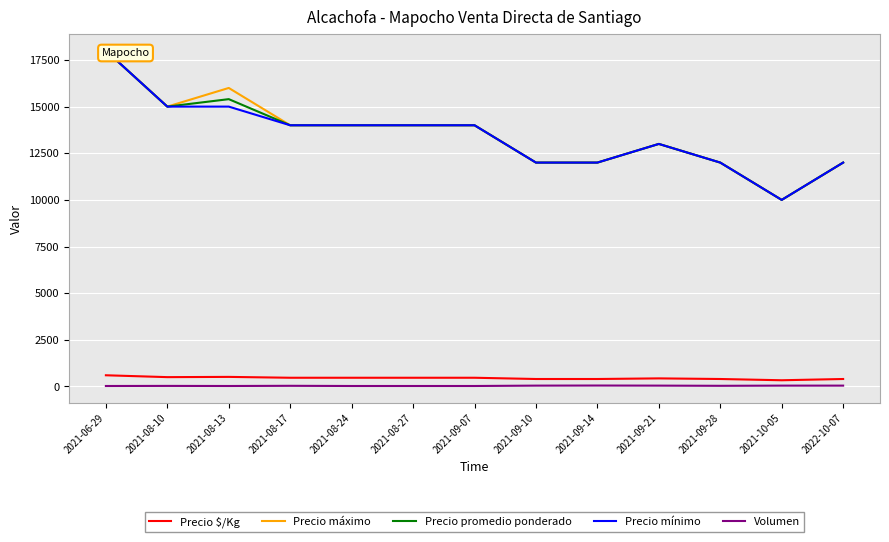

Where does the Precio mínimo series first go above 14000?

2021-06-29